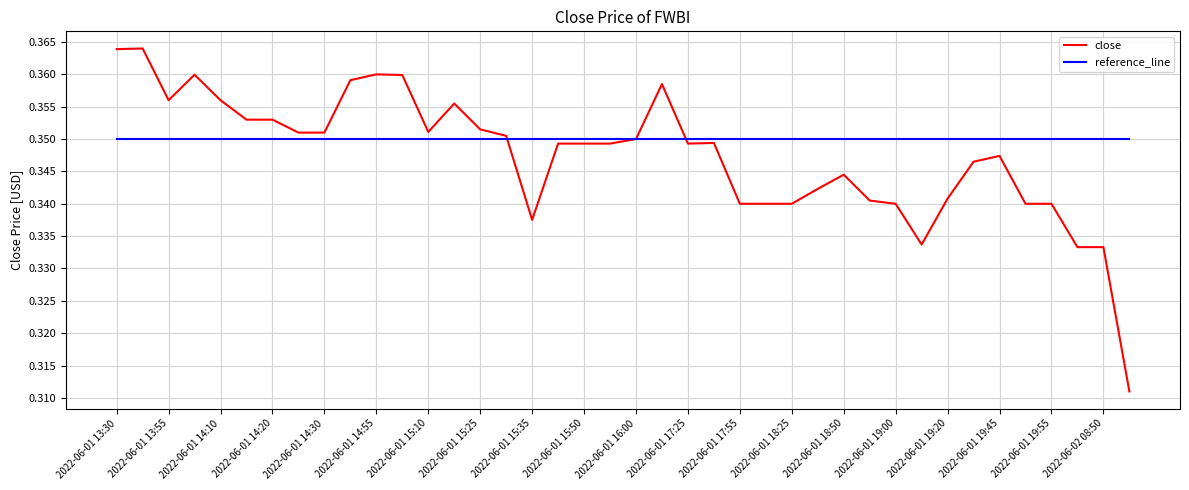

List the series in order of their peak value, highest first.

close, reference_line